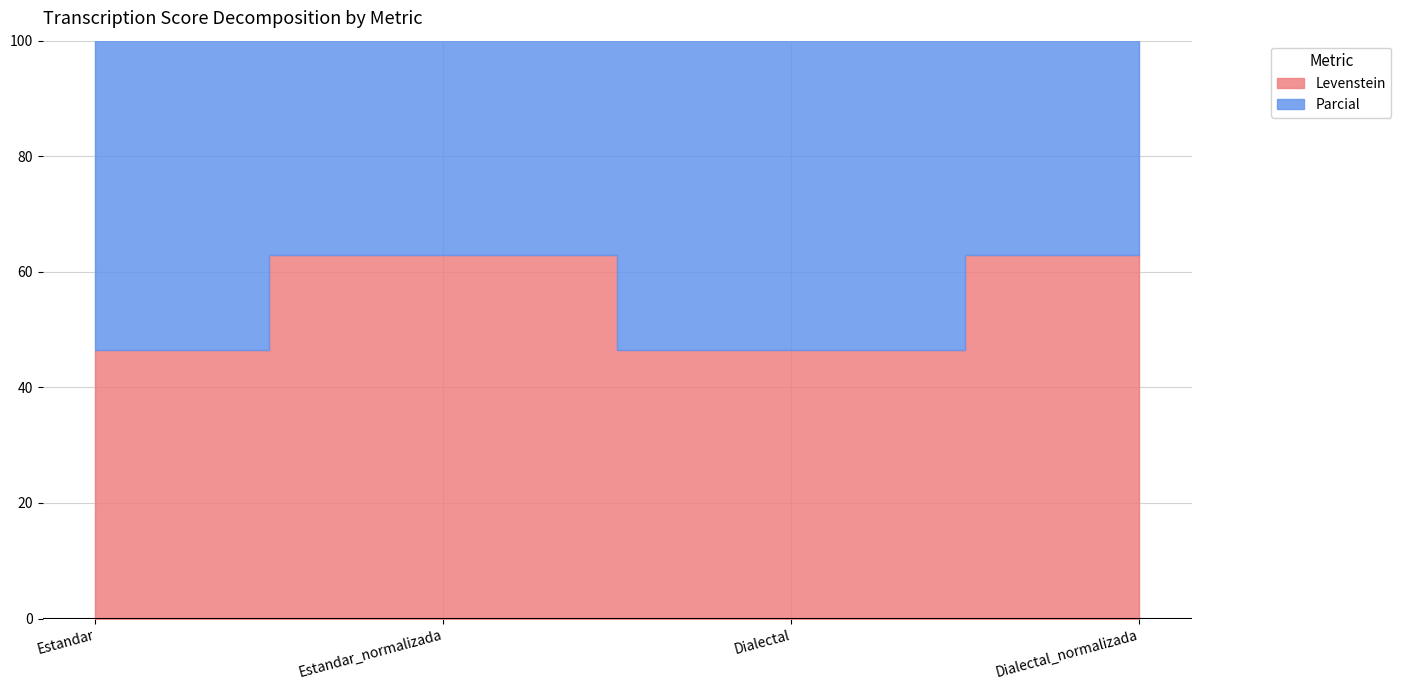

At which label does Levenstein reach its peak?

Estandar_normalizada